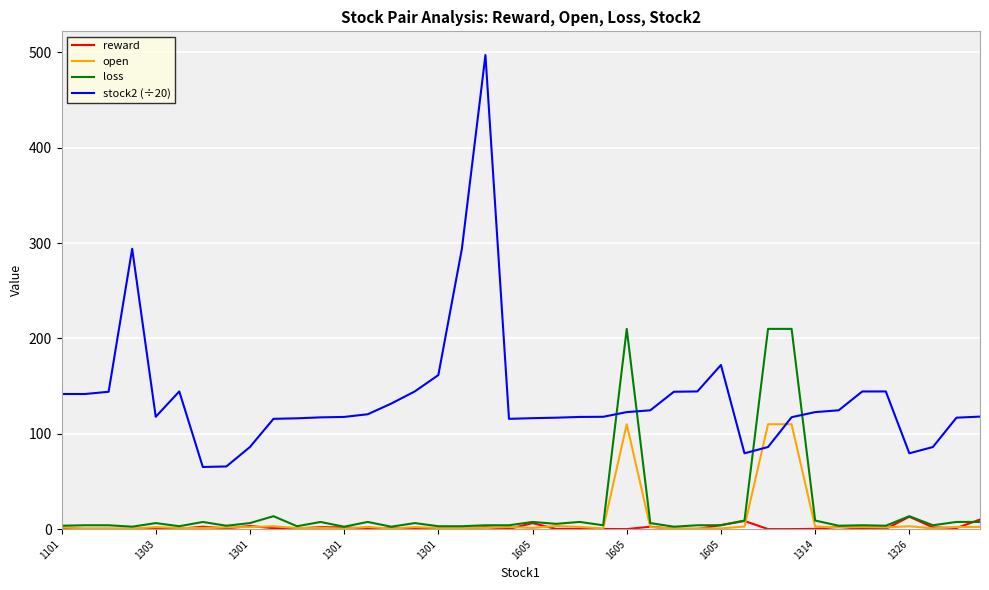

After their last crossing, which series has the higher values: open or stock2 (÷20)?

stock2 (÷20)